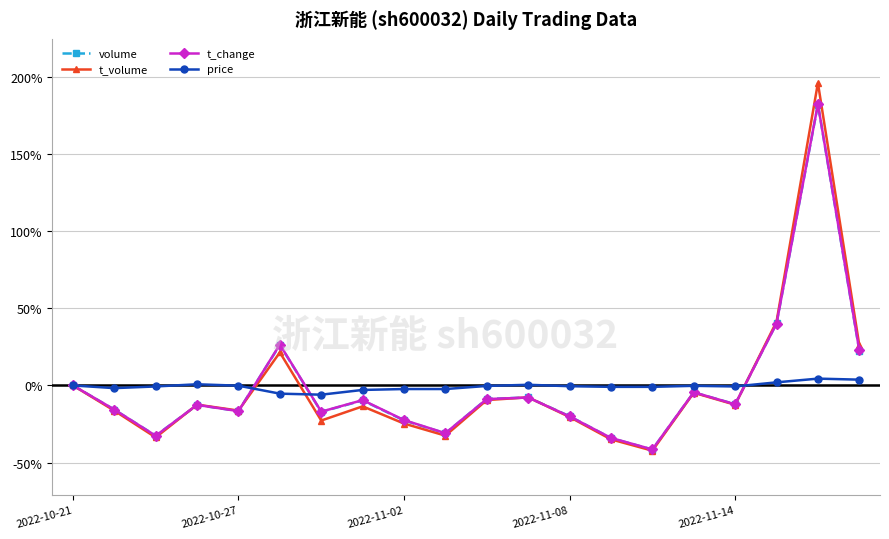

What is the difference between the maximum and minimum values in the volume series?

223.7